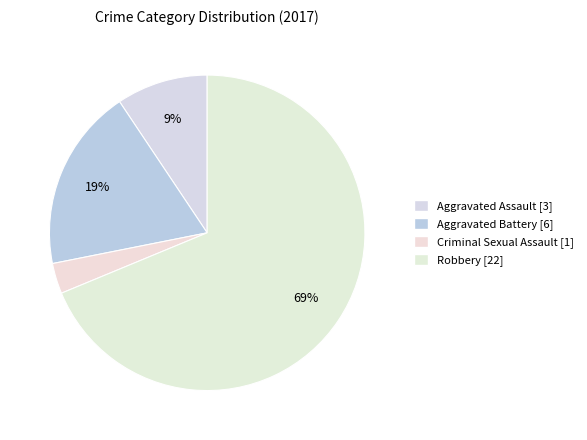

Does any single category account for the majority?

Yes